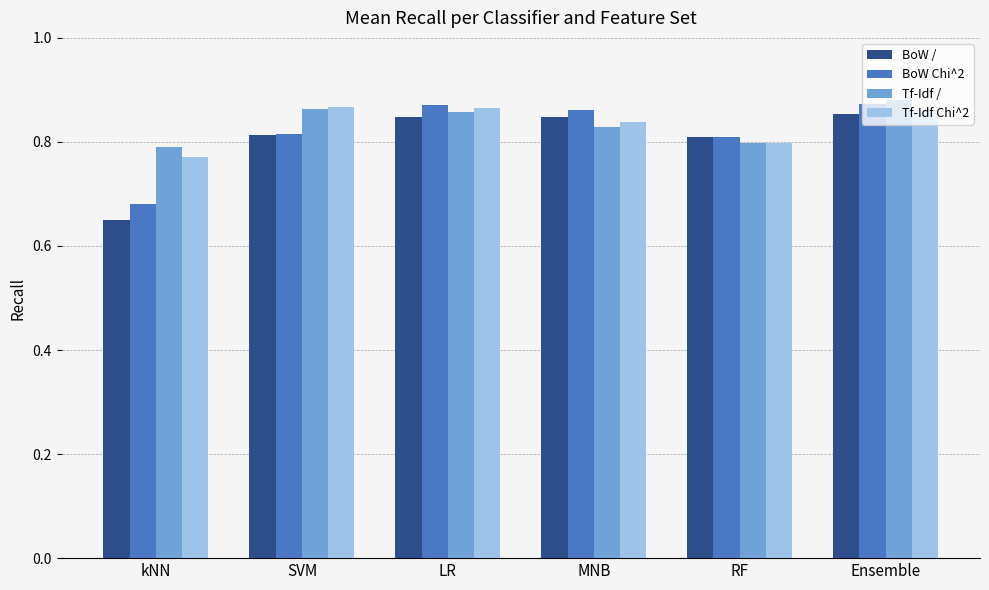

Which category has the lowest value in the BoW Chi^2 series?

kNN